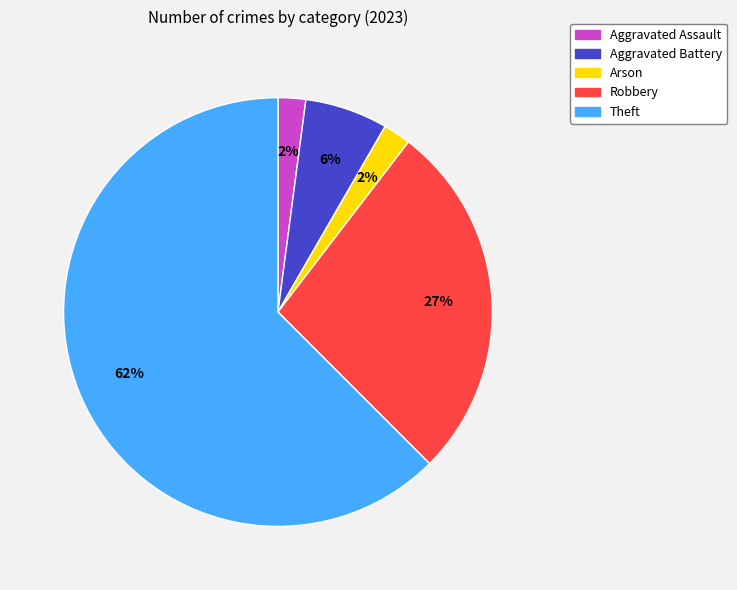

Between Aggravated Battery and Aggravated Assault, which is larger?

Aggravated Battery